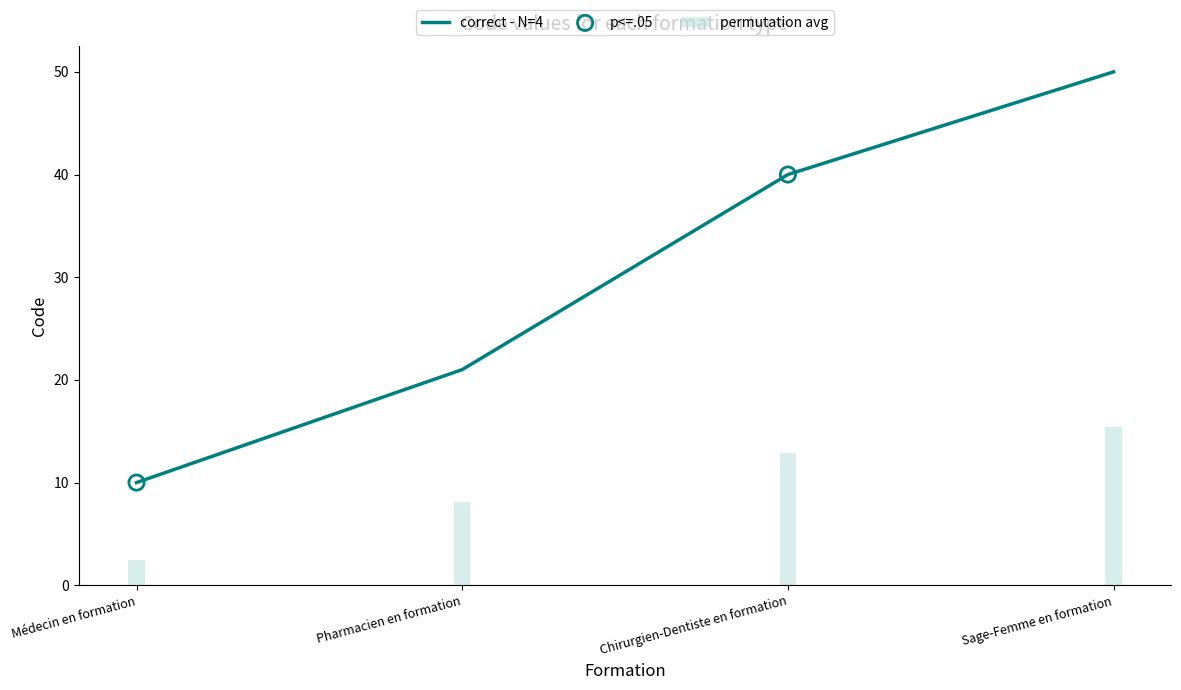

Between Sage-Femme en formation and Pharmacien en formation, which is larger?

Sage-Femme en formation